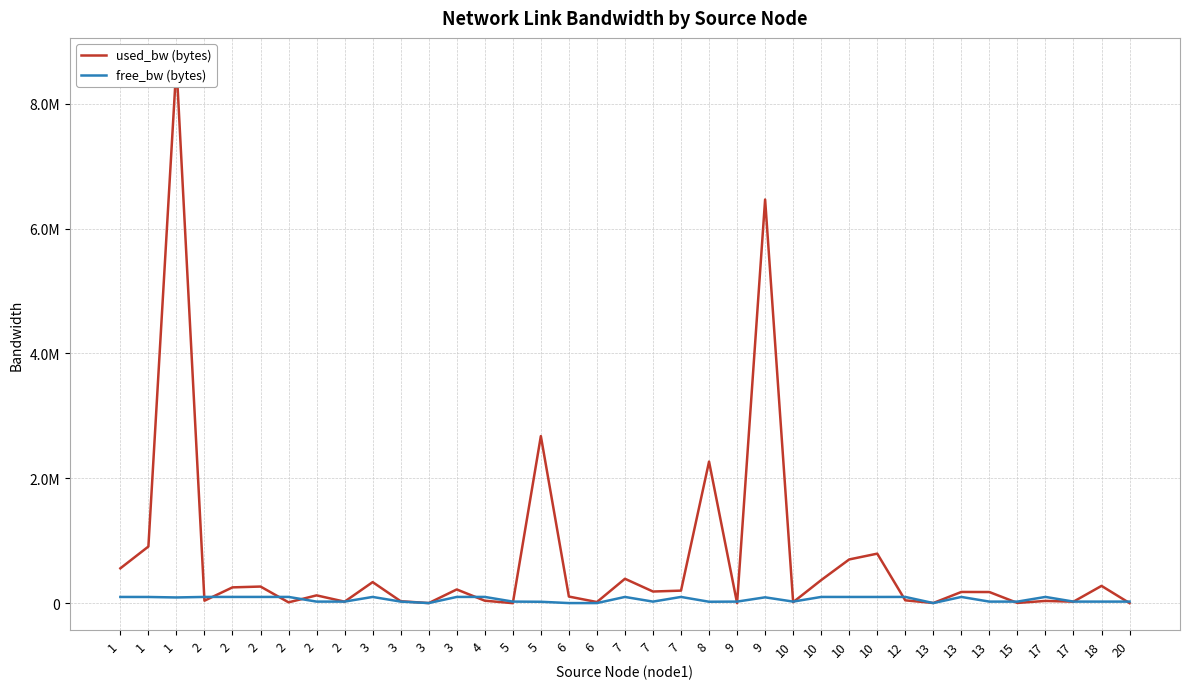

Which series has the widest spread of values?

used_bw (bytes)